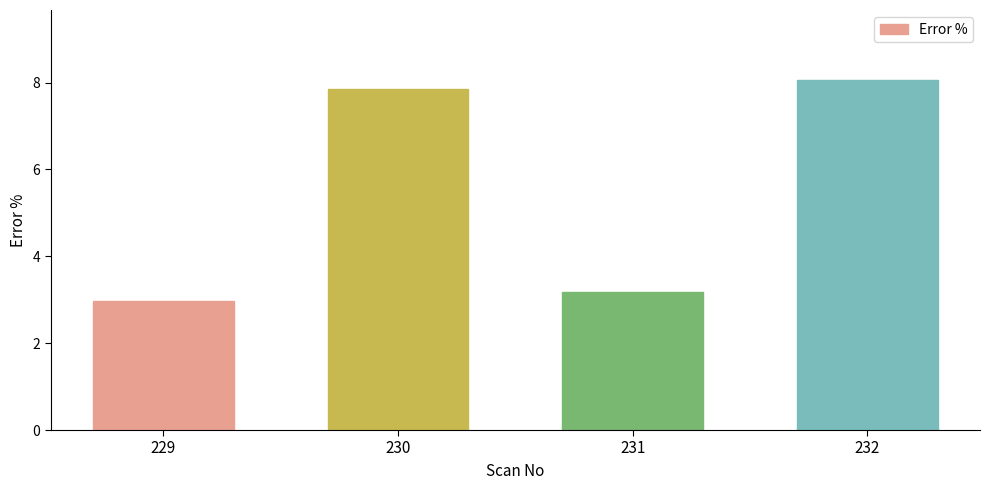

What is the difference between the values at 231 and 232?

4.9